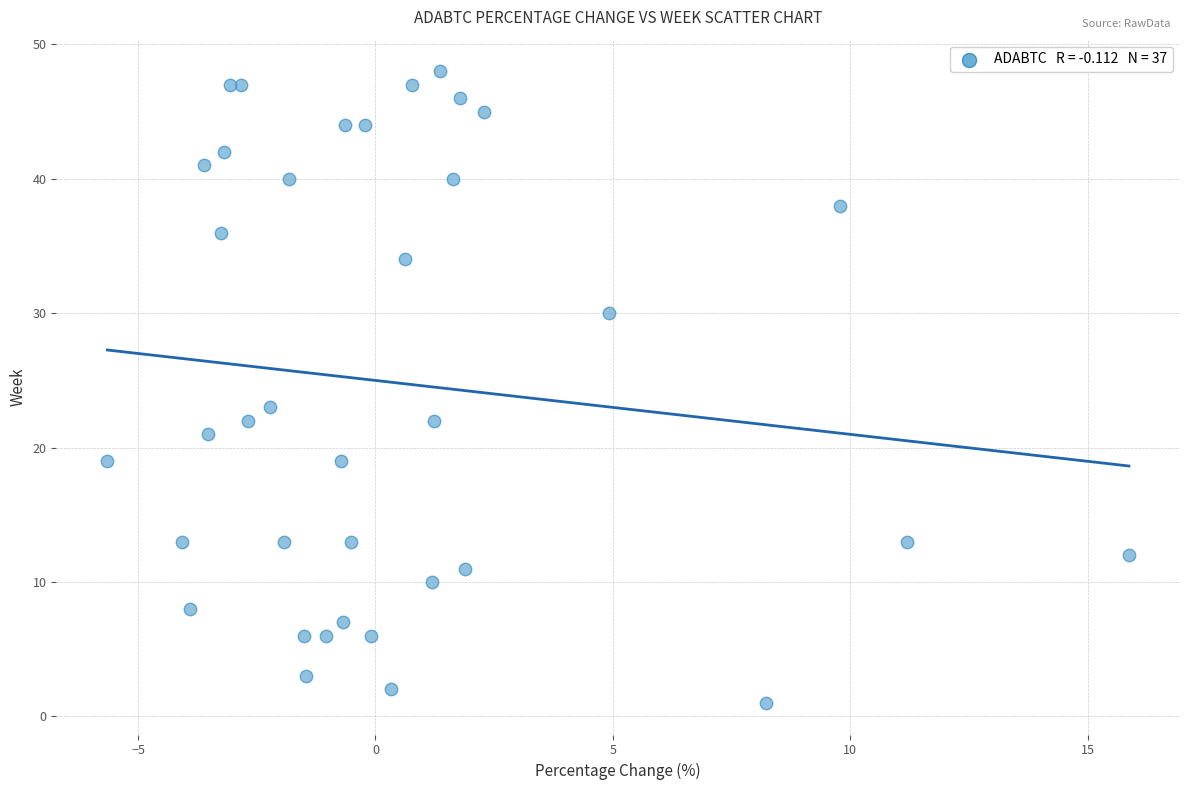

What Y value in the scatter plot is closest to 24?

23